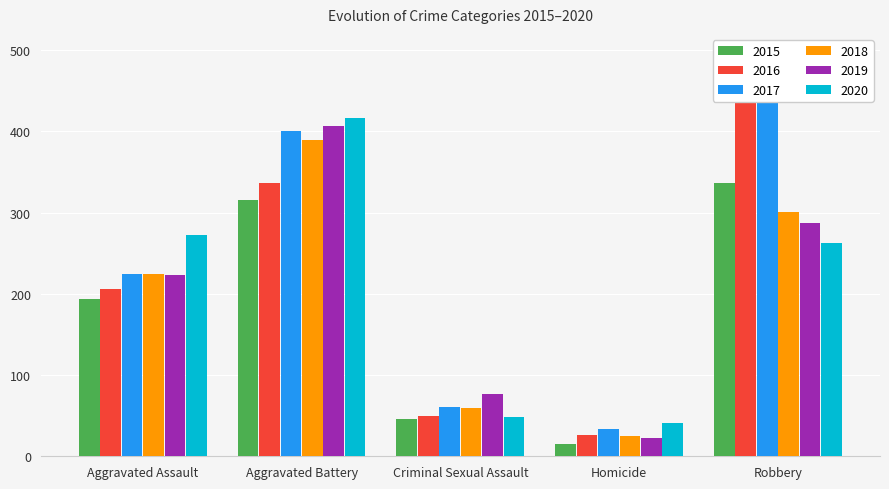

How many series are shown in this chart?

6